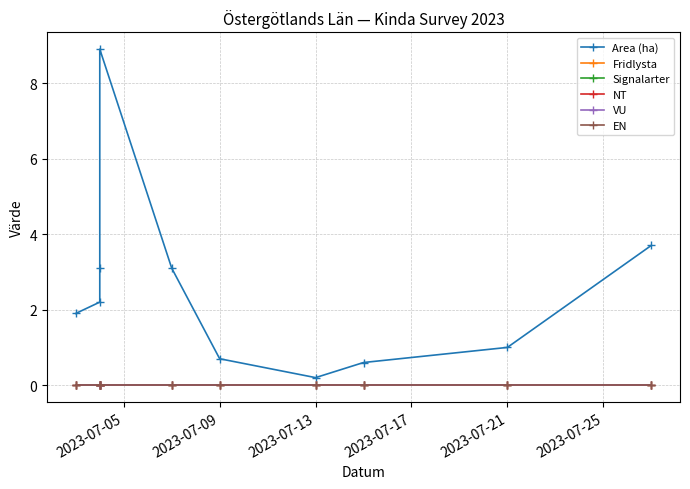

Which series has the largest total across all categories?

Area (ha)